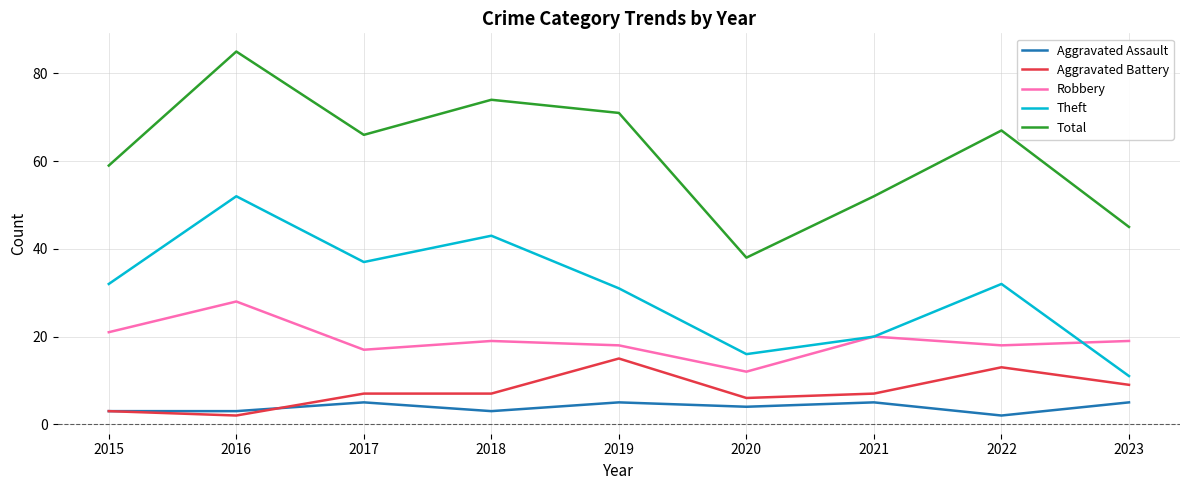

At 2020, list the series in order from smallest to largest.

Aggravated Assault, Aggravated Battery, Robbery, Theft, Total